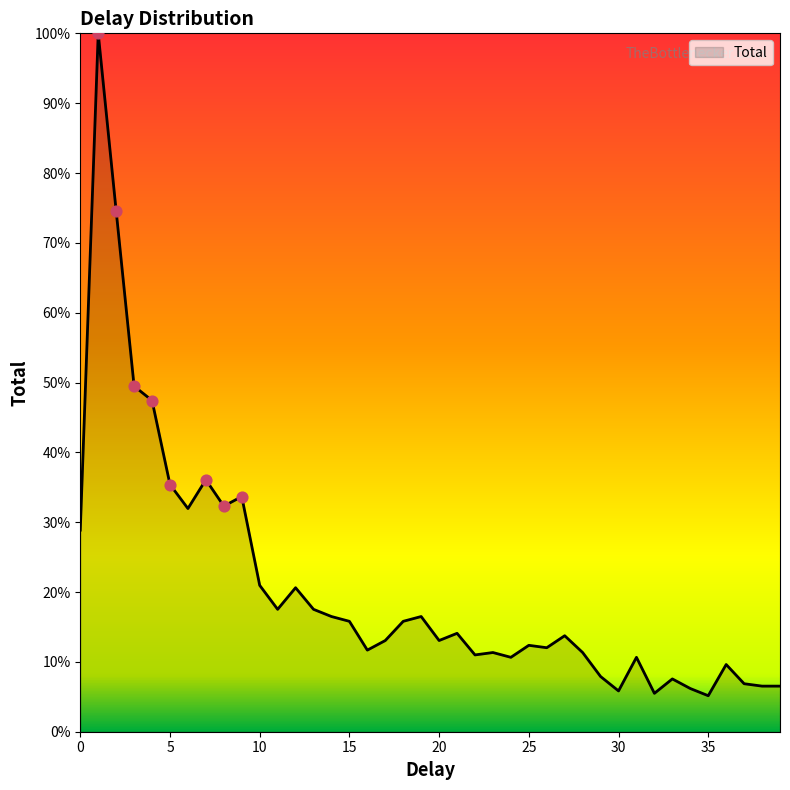

Is this an area chart (filled region under the line)?

Yes